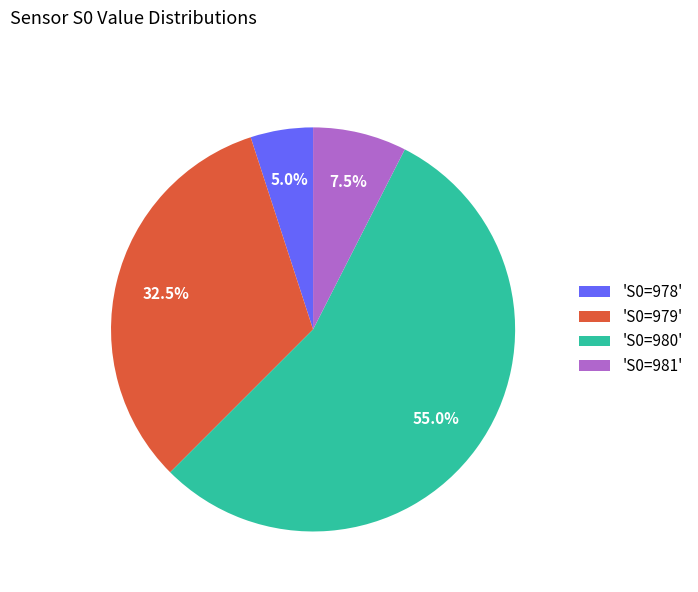

What is the largest slice in the pie chart?

'S0=980'